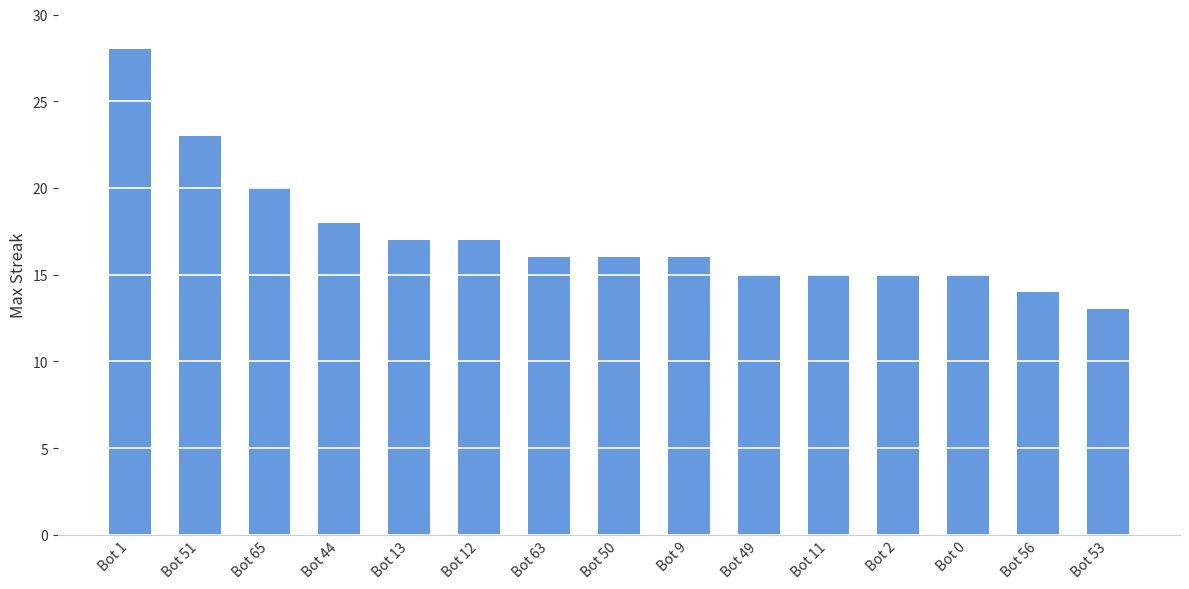

What value does the data have at Bot 2, to the nearest 10?

20